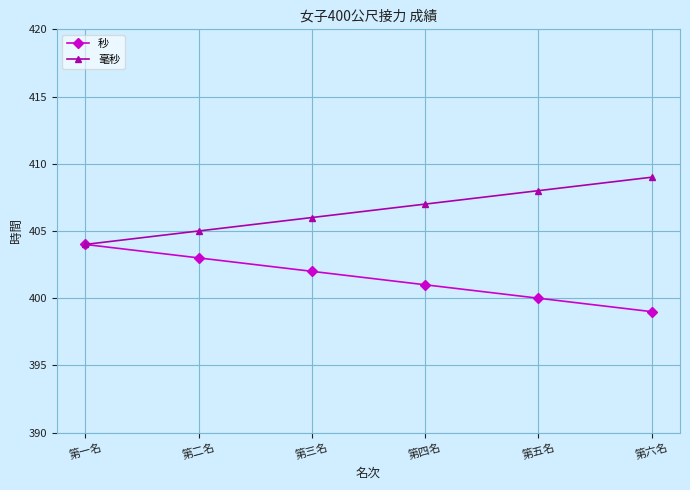

Is it true that 秒 equals 83 at 第一名?

False